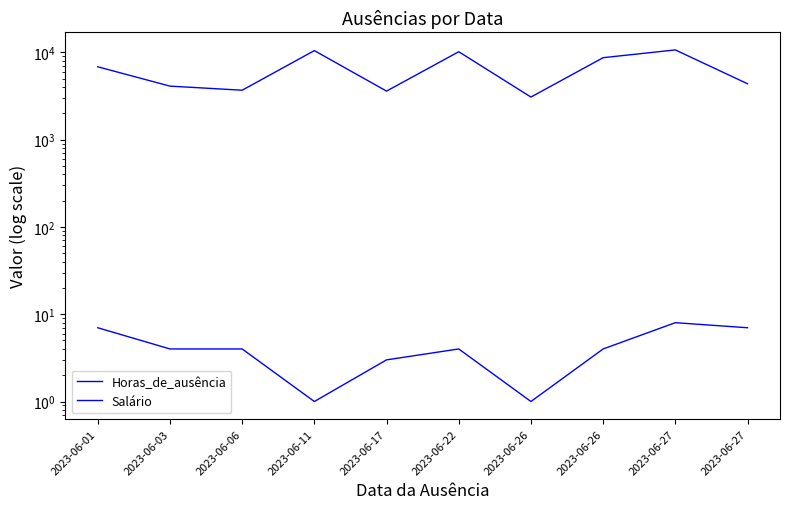

What is the sum of the Horas_de_ausência values at 2023-06-17 and 2023-06-11?

4.0